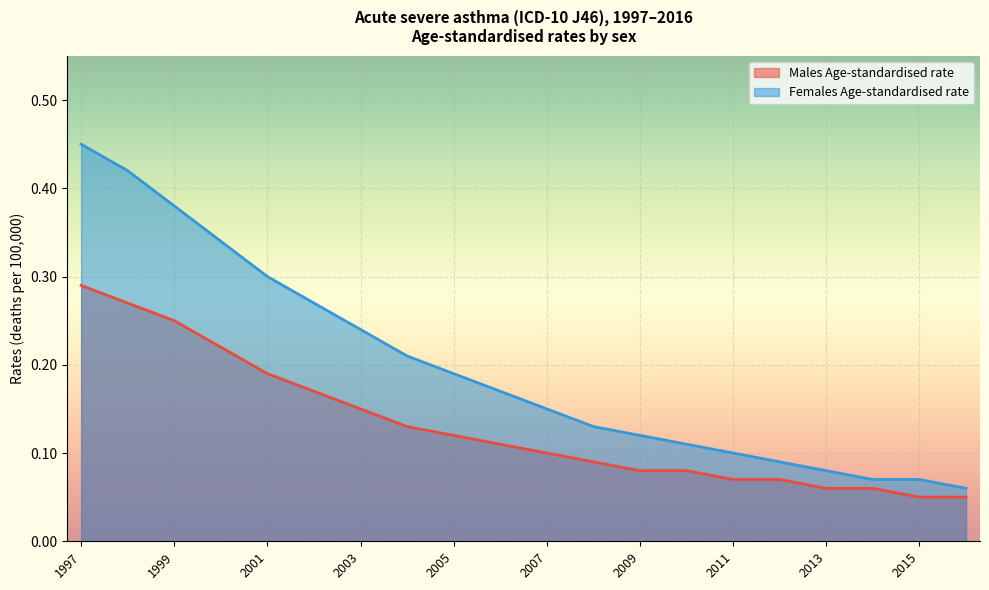

Reading left to right, extract all data points from this chart.

Males Age-standardised rate: 1997=0.3	1998=0.3	1999=0.2	2000=0.2	2001=0.2	2002=0.2	2003=0.1	2004=0.1	2005=0.1	2006=0.1	2007=0.1	2008=0.1	2009=0.1	2010=0.1	2011=0.1	2012=0.1	2013=0.1	2014=0.1	2015=0.1	2016=0.1
Females Age-standardised rate: 1997=0.5	1998=0.4	1999=0.4	2000=0.3	2001=0.3	2002=0.3	2003=0.2	2004=0.2	2005=0.2	2006=0.2	2007=0.1	2008=0.1	2009=0.1	2010=0.1	2011=0.1	2012=0.1	2013=0.1	2014=0.1	2015=0.1	2016=0.1